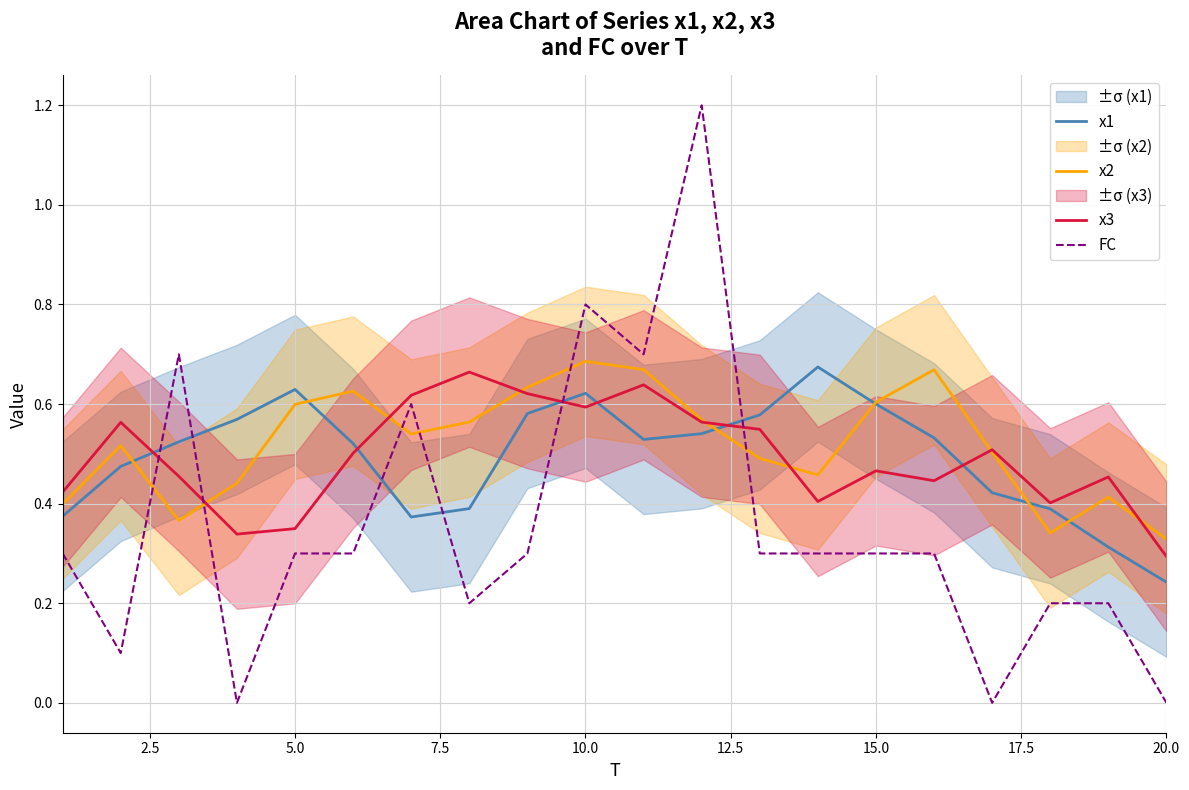

Which series ends up on top after the final intersection of FC and x1?

x1